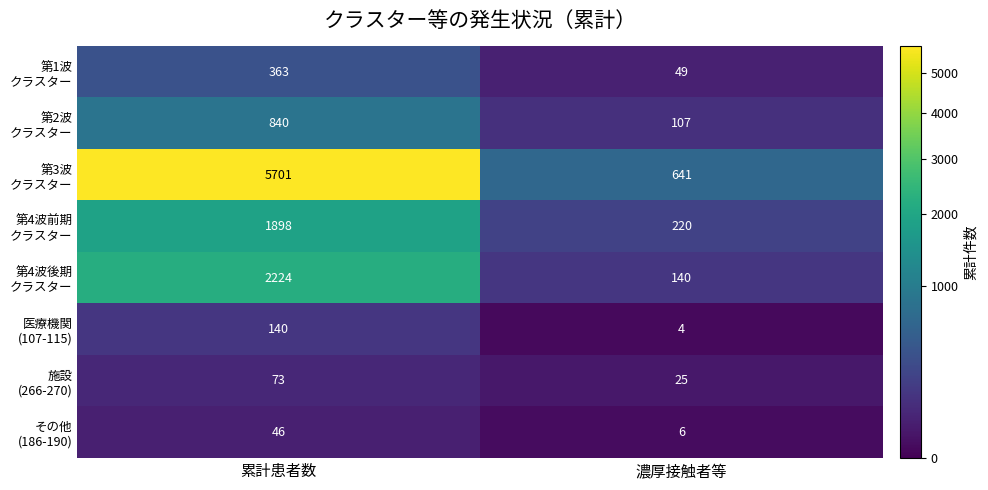

What is the difference between the highest and lowest values at 濃厚接触者等?

637